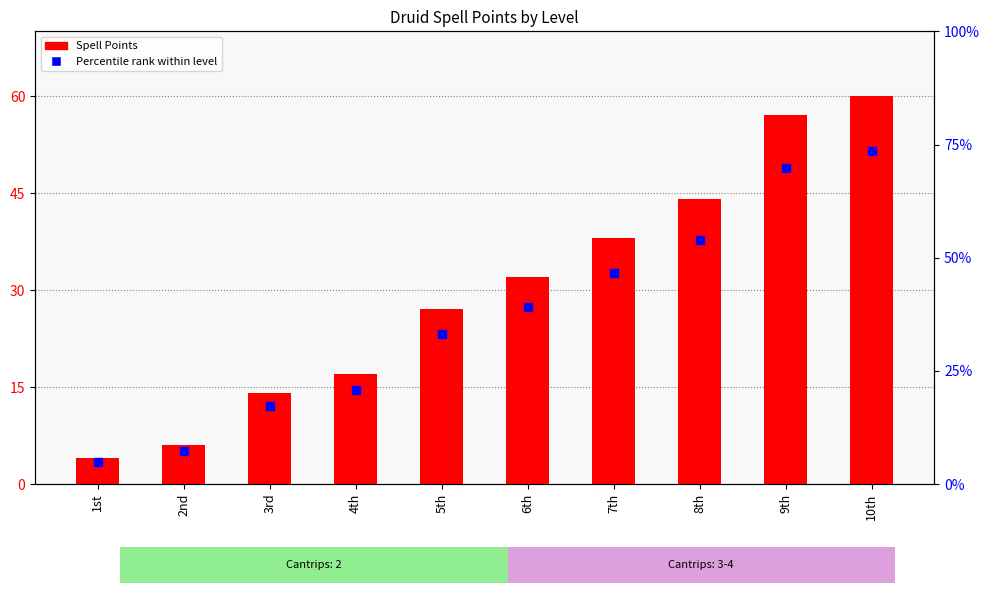

Is the value of Spell Points at 2nd greater than the value of Percentile rank within level at 10th?

No